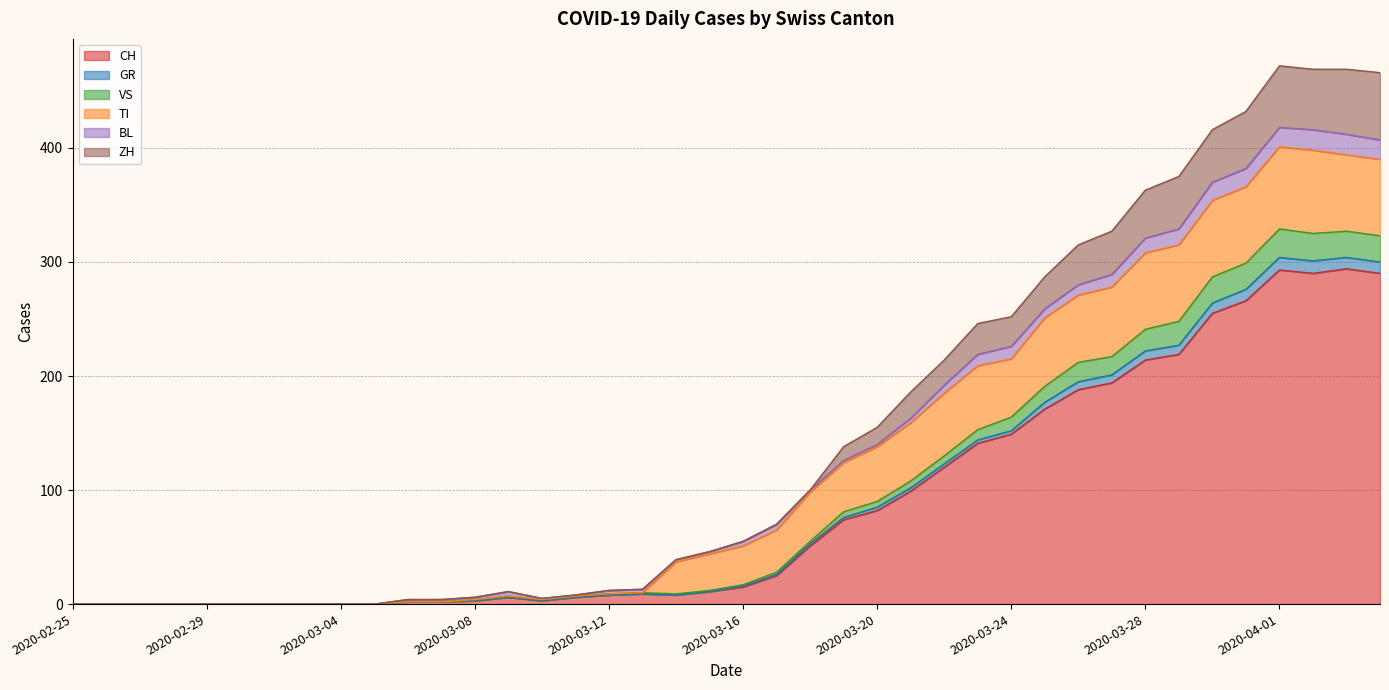

Is it true that CH equals 149 at 2020-03-24?

True